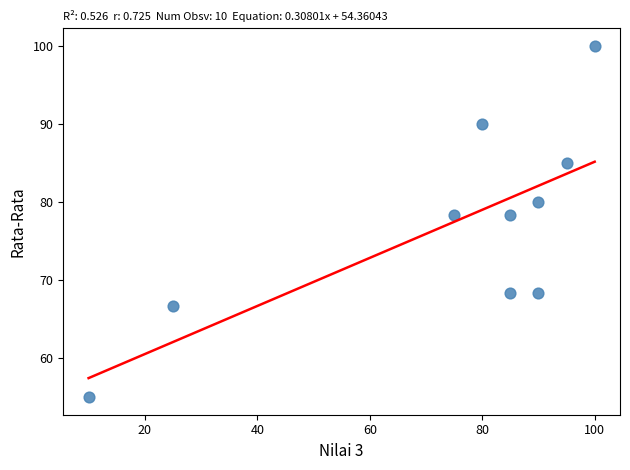

What is the average X value?

73.5